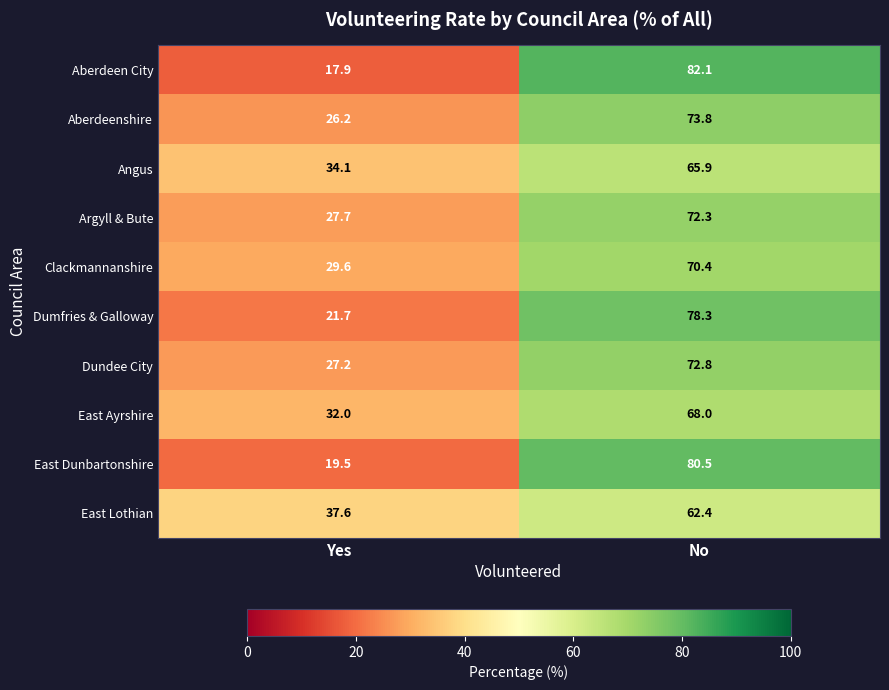

What is the difference between the Dundee City values at No and Yes?

45.6